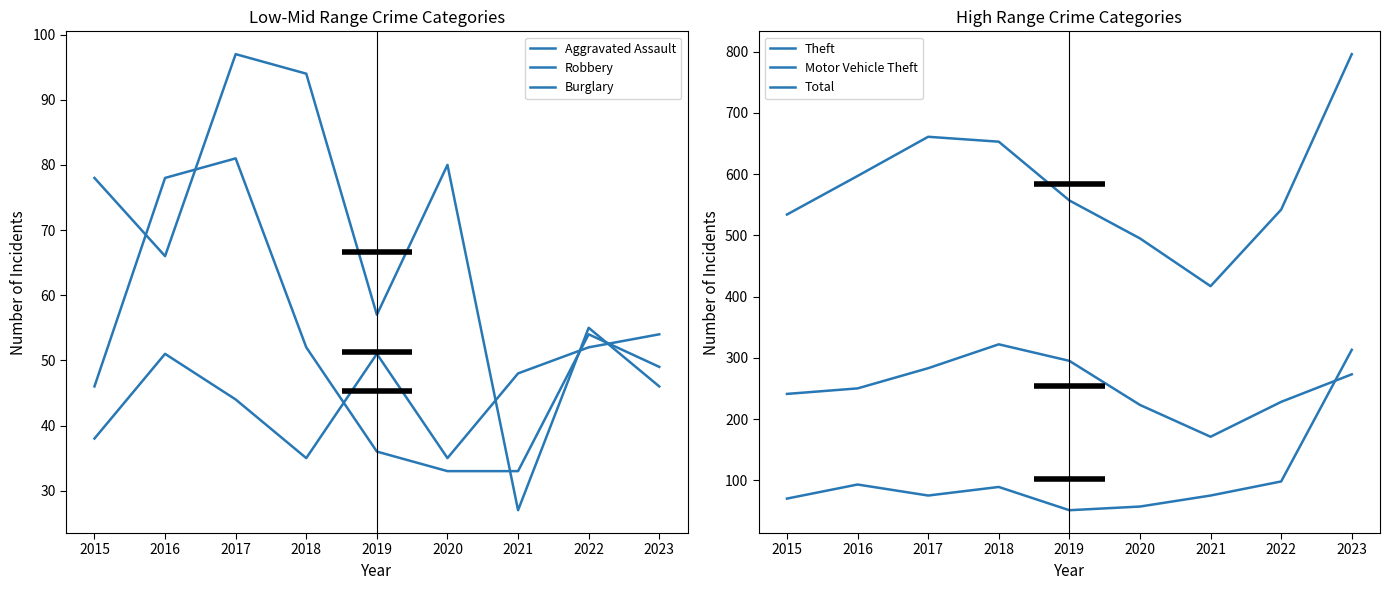

True or false: Theft has more than 1 points higher than both neighbors.

False